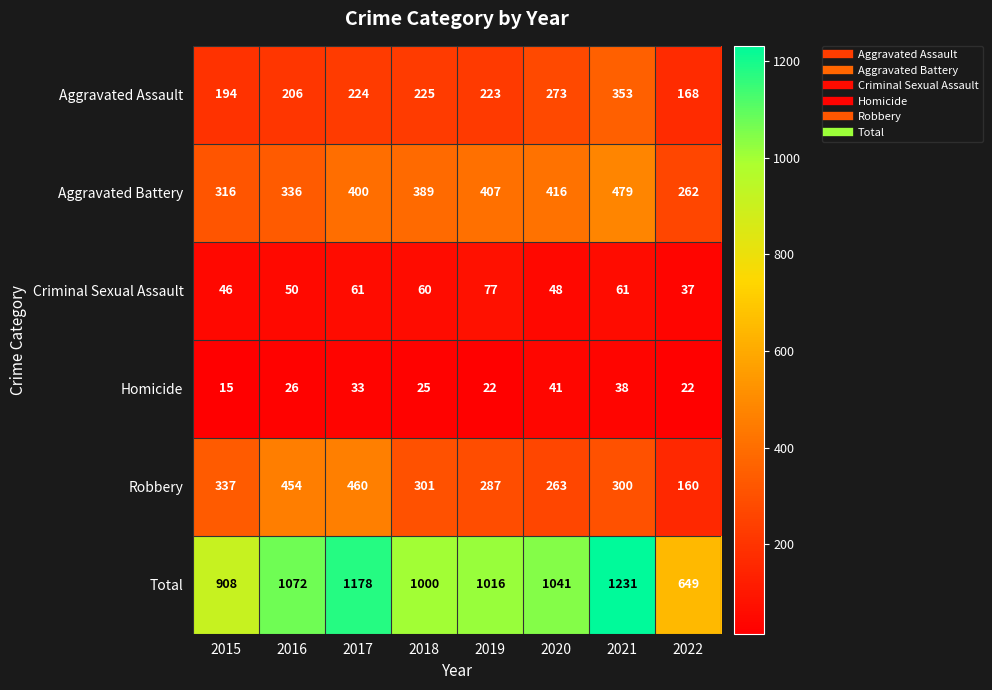

The Aggravated Battery series shows 66 at 2015. True or false?

False